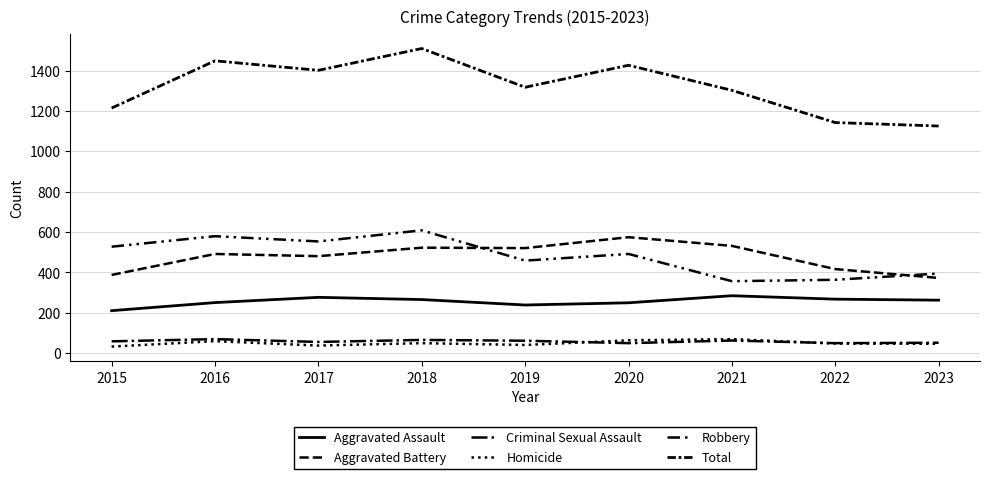

What is the difference between the Criminal Sexual Assault values at 2015 and 2021?

4